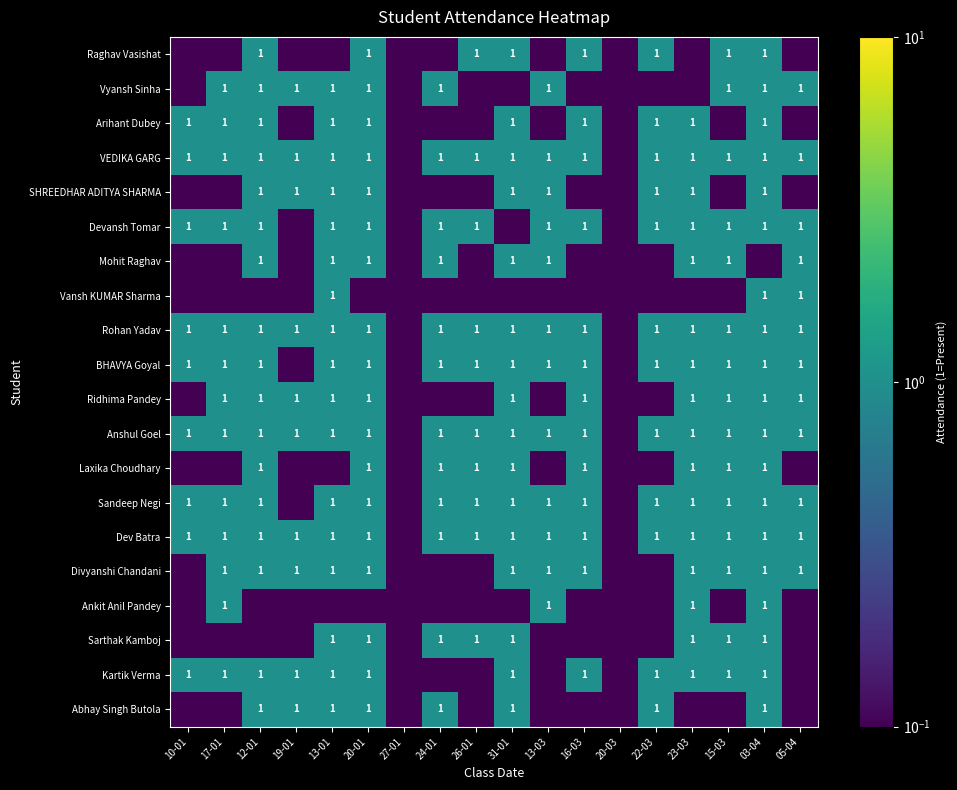

True or false: SHREEDHAR ADITYA SHARMA has a value of 1.7 at 03-04.

False